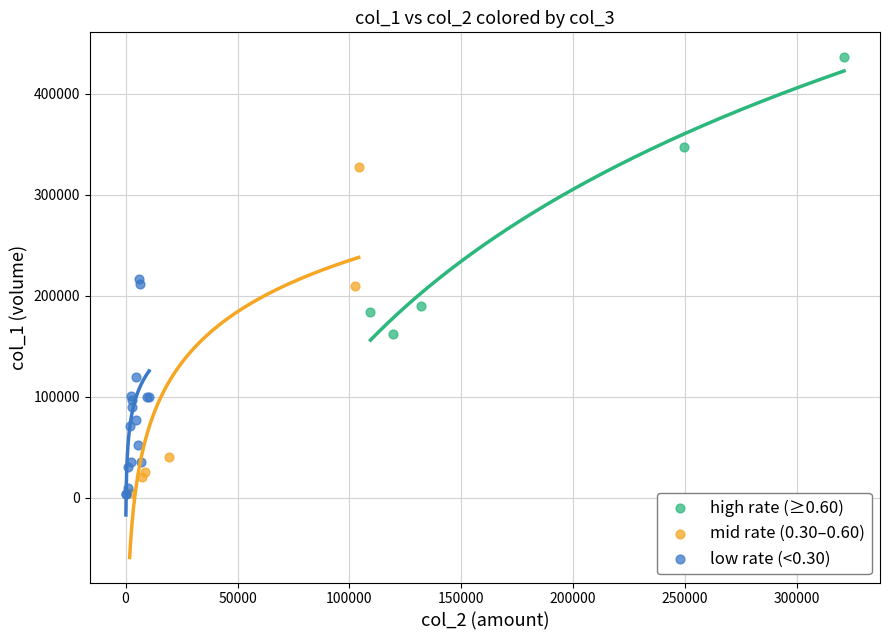

Which series contains the highest Y value?

high rate (≥0.60)